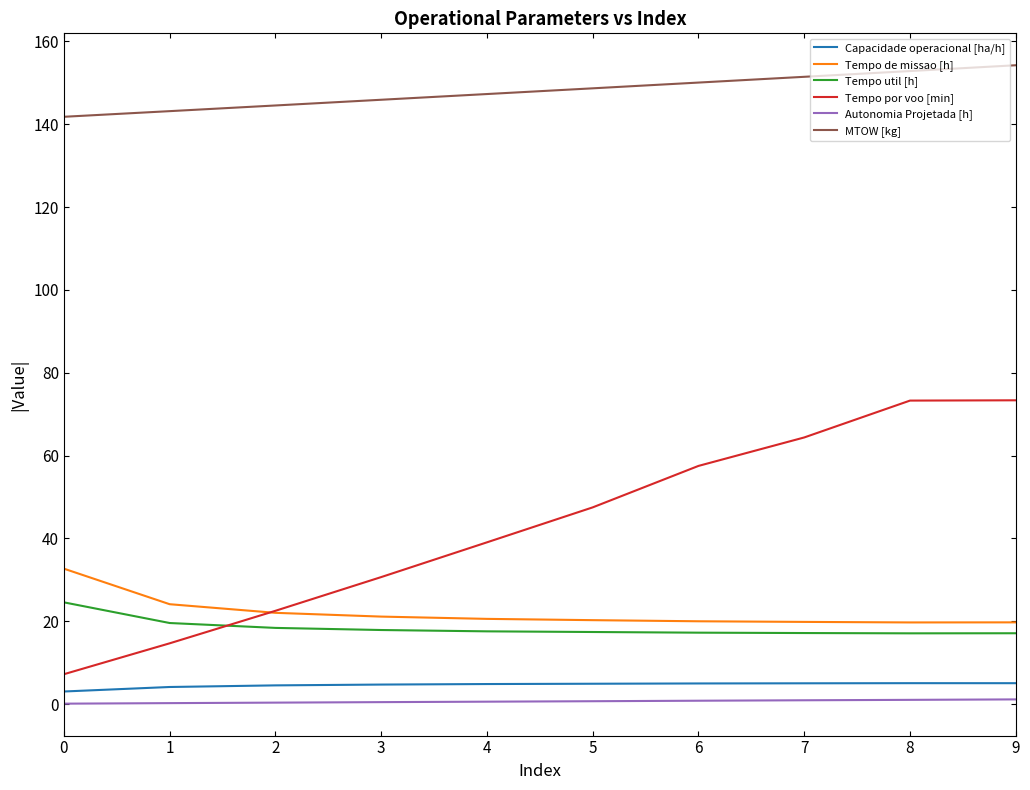

True or false: Tempo util [h] and MTOW [kg] cross at least once.

False